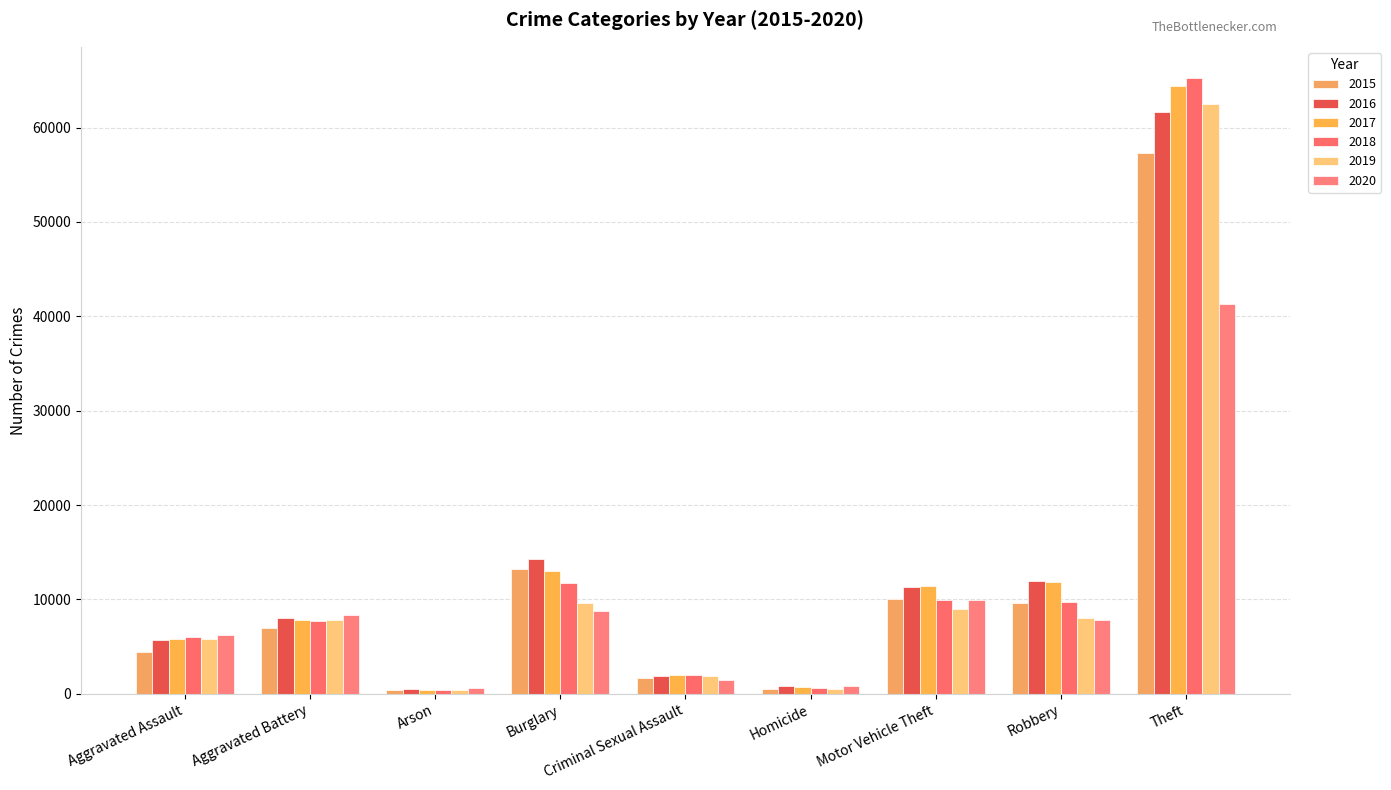

Which series changed the most between Aggravated Battery and Robbery?

2017